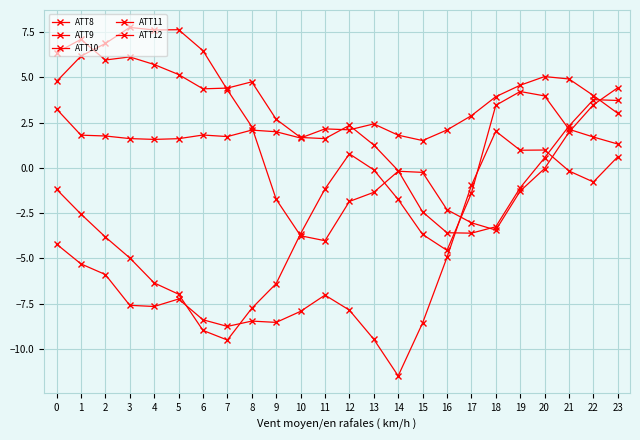

Is this an area chart (filled region under the line)?

No